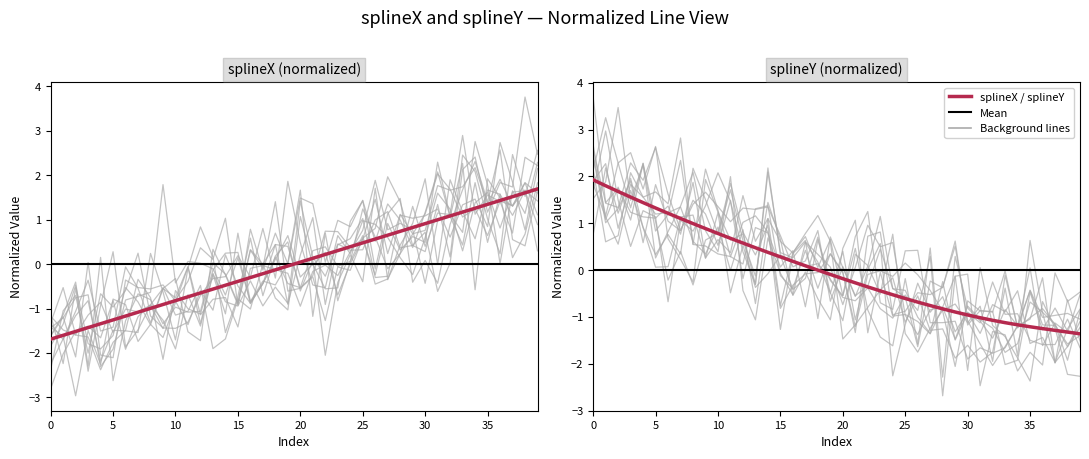

At which label is the value closest to 0?

19